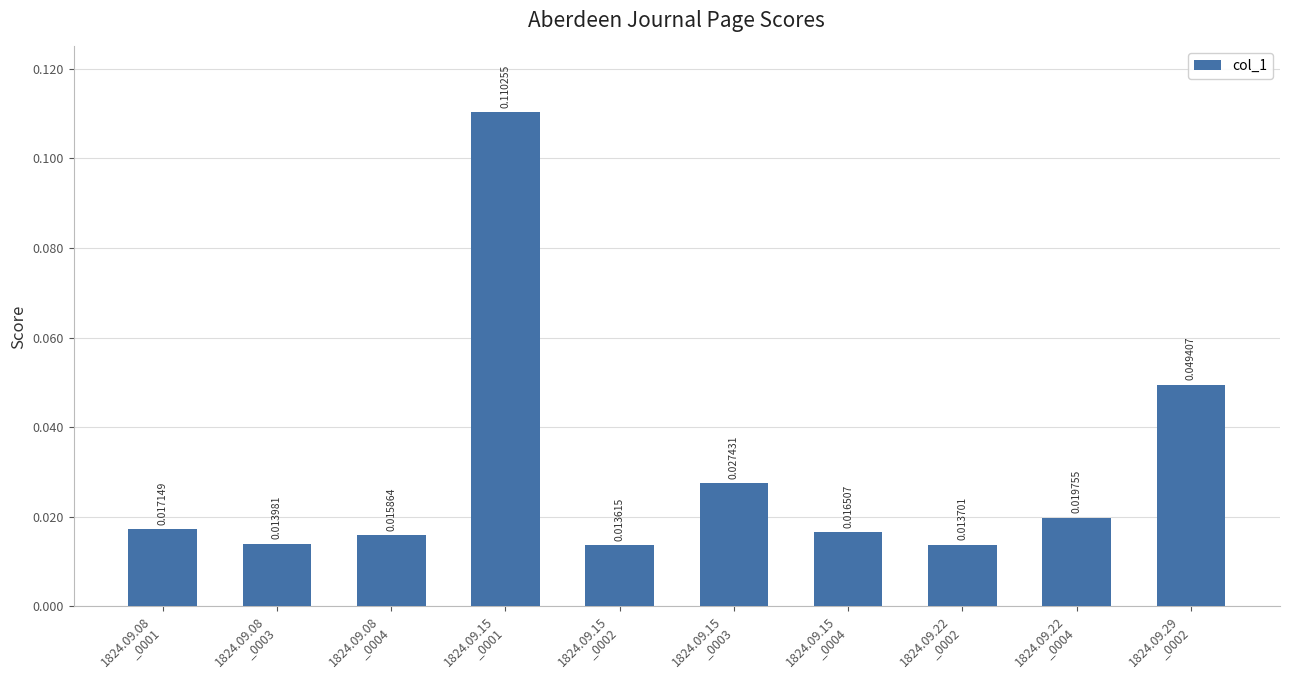

What is the sum of all values?

0.3